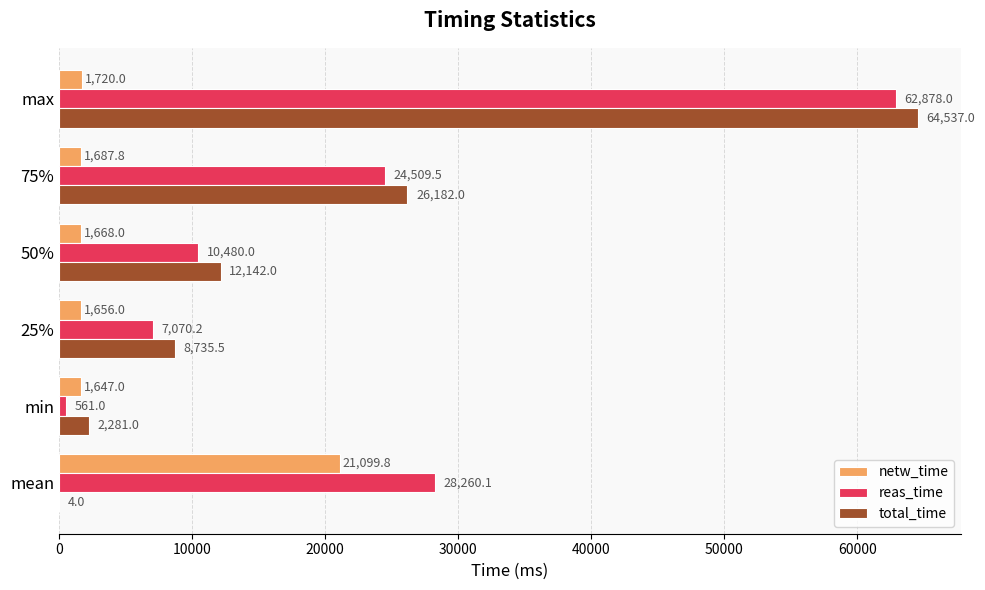

At which label is netw_time closest to 11373?

max